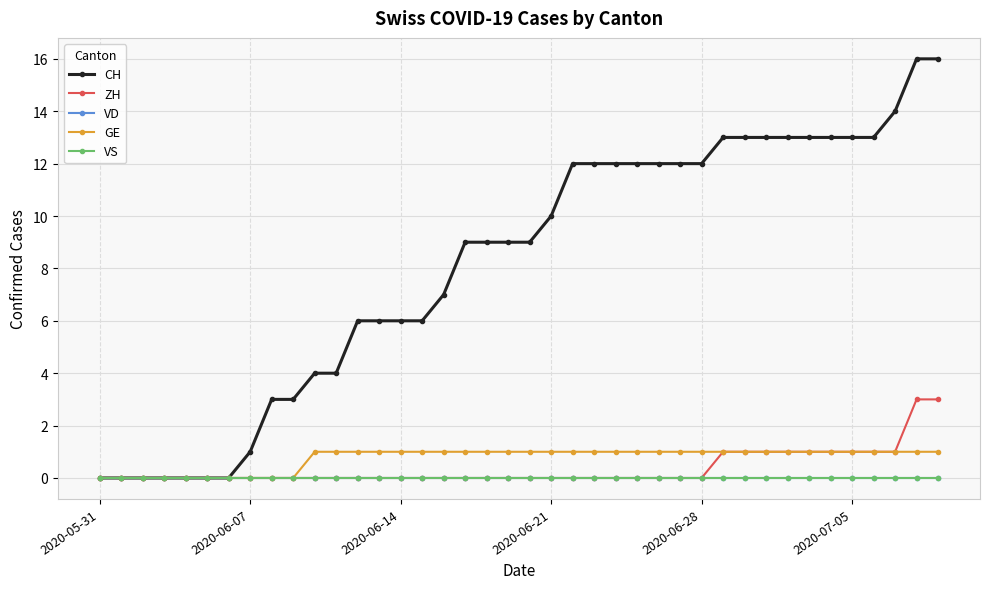

True or false: CH and VD intersect in this chart.

False